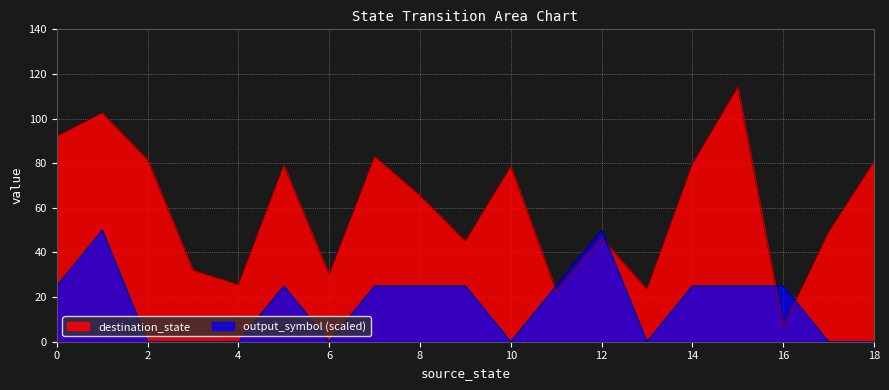

At how many categories does at least one series exceed 57?

10